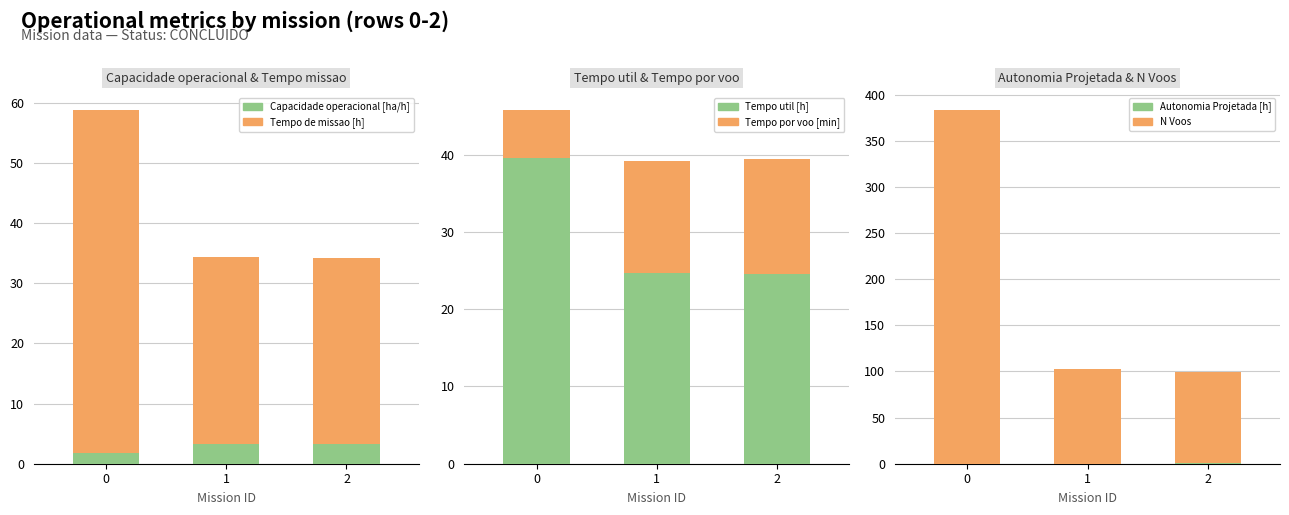

The Tempo por voo [min] series shows 25.7 at 2. True or false?

False